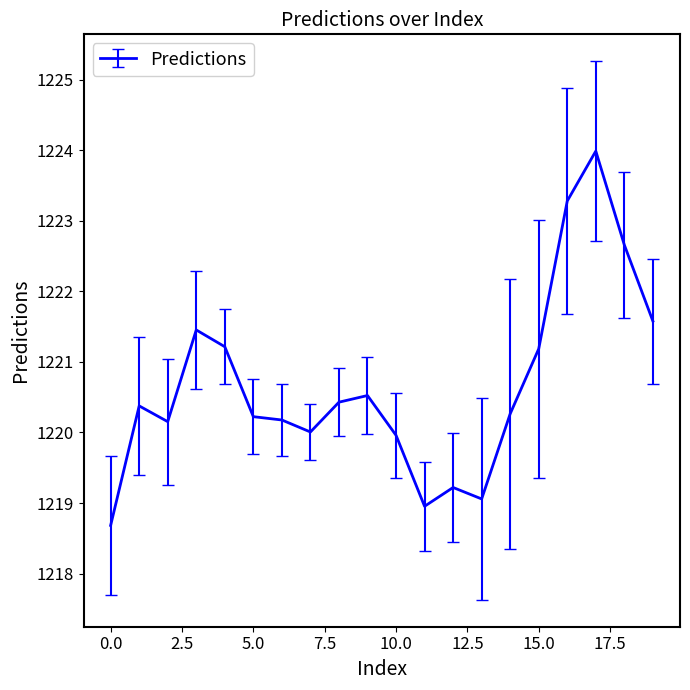

What is the difference between the maximum and minimum values?

5.3